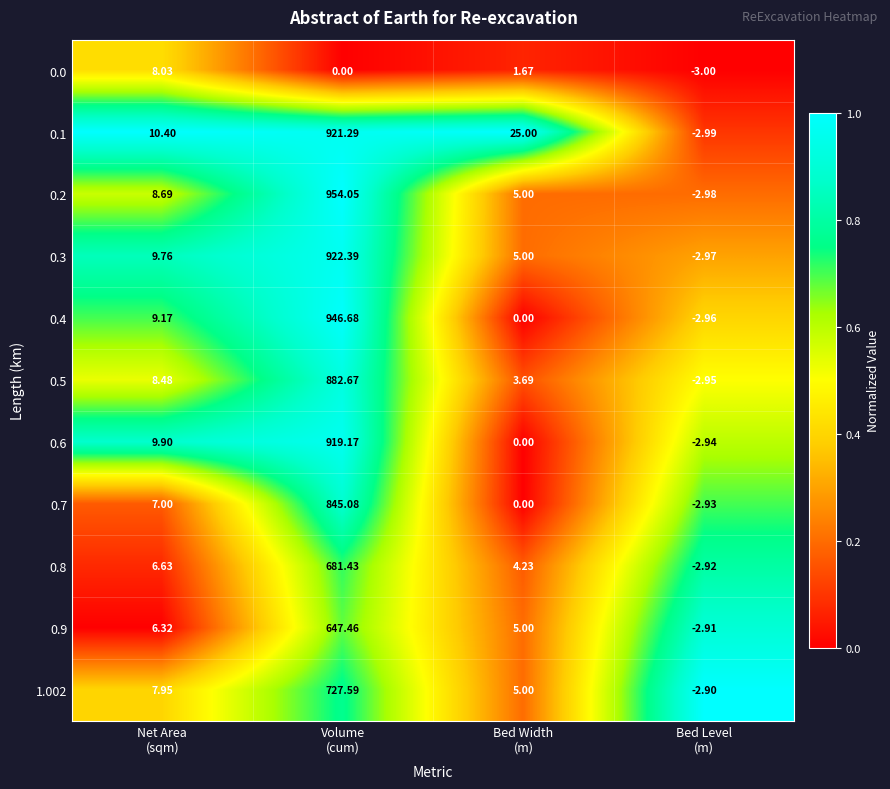

Which series changed the most between Volume
(cum) and Bed Level
(m)?

0.2